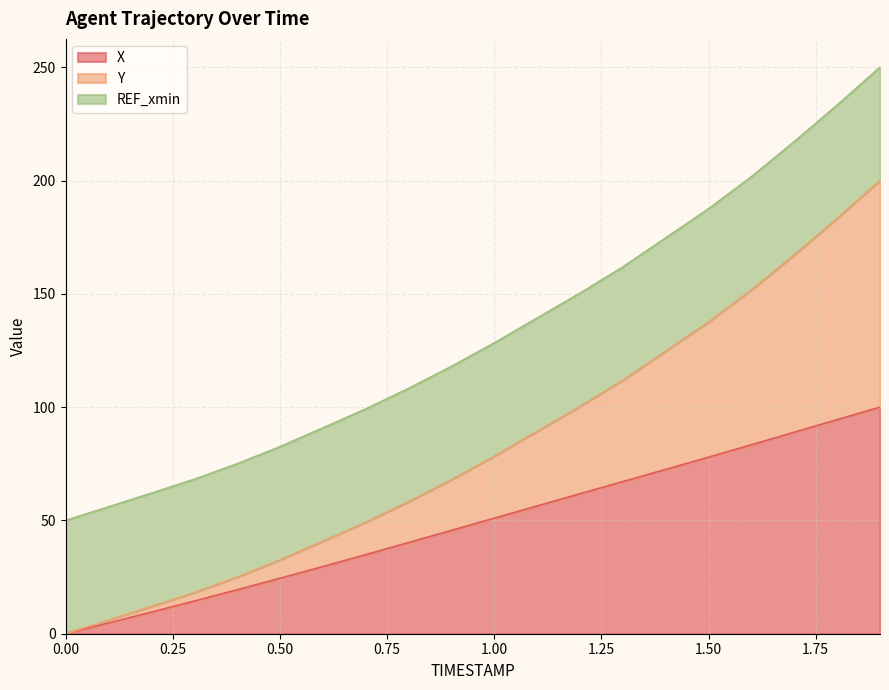

True or false: Y and X intersect in this chart.

False